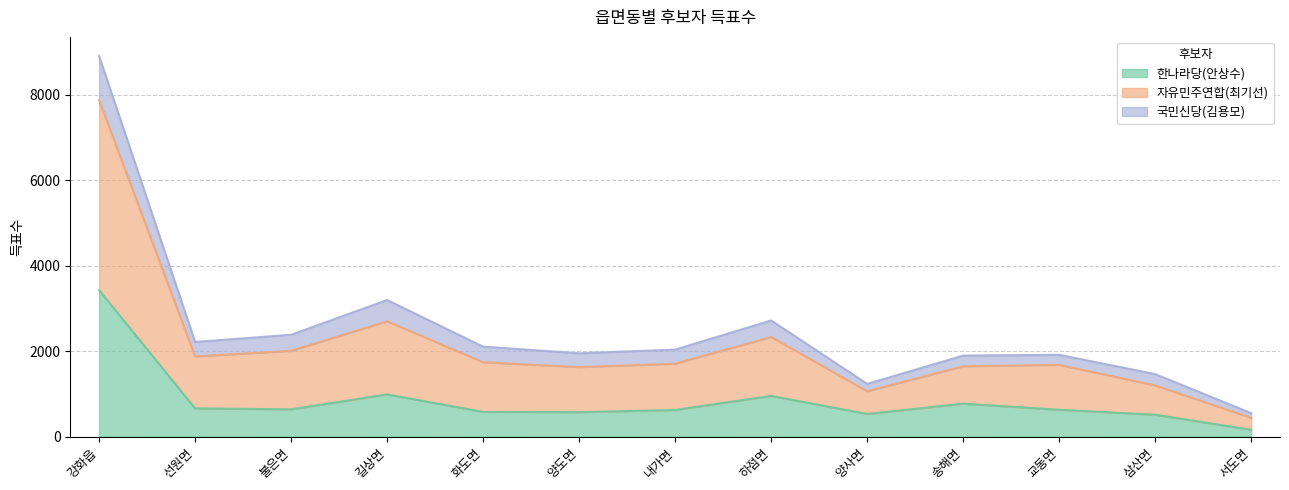

Which series has the widest spread of values?

자유민주연합(최기선)